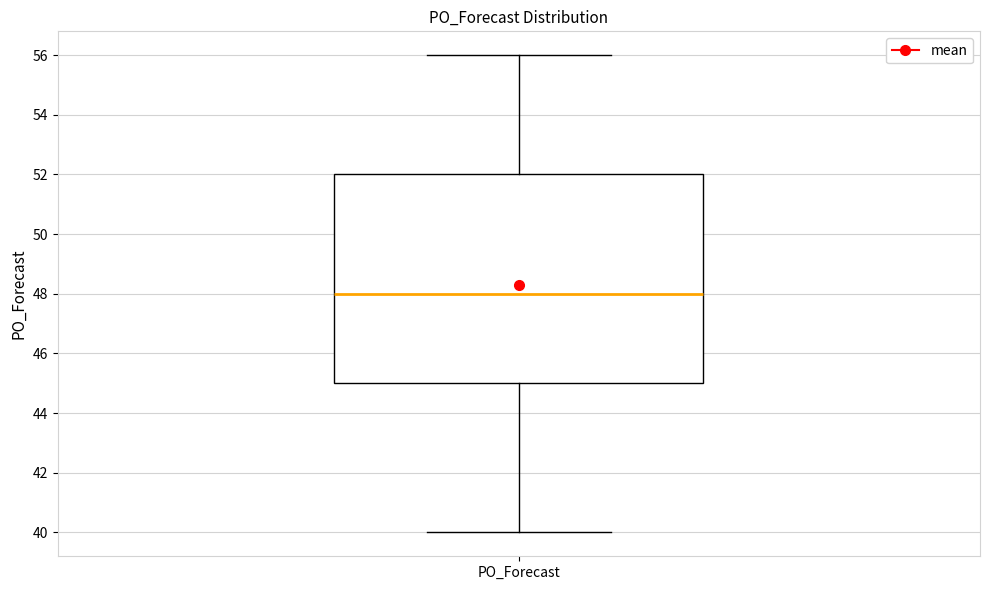

Where is the upper edge of the box for PO_Forecast on the y-axis? The values are not printed on the chart, so give them approximately, as read against the axis.

52